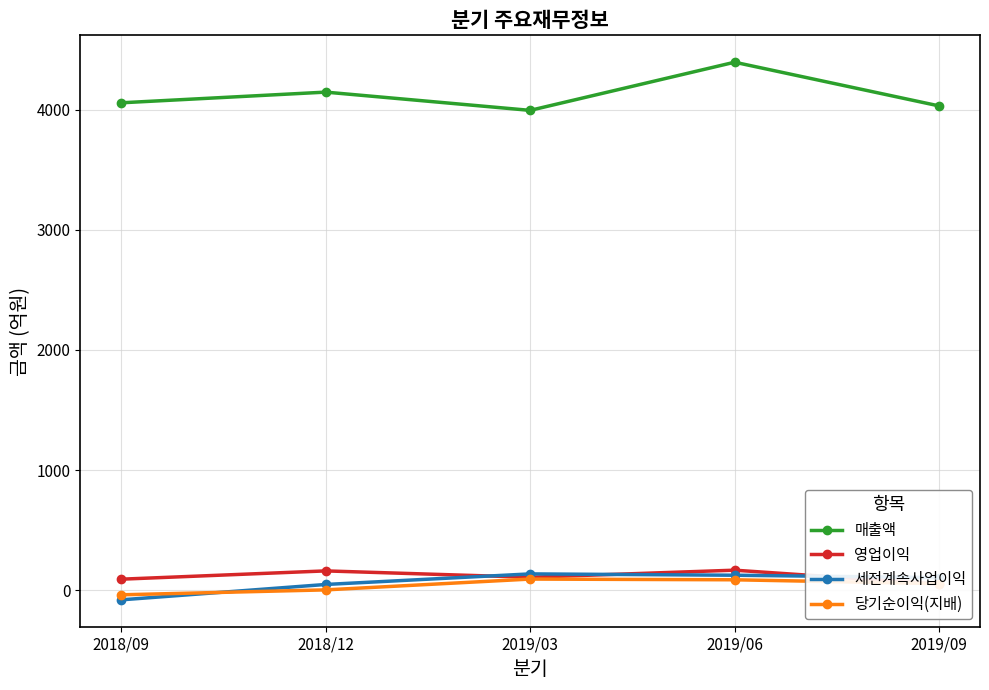

Does the chart have visible grid lines?

Yes